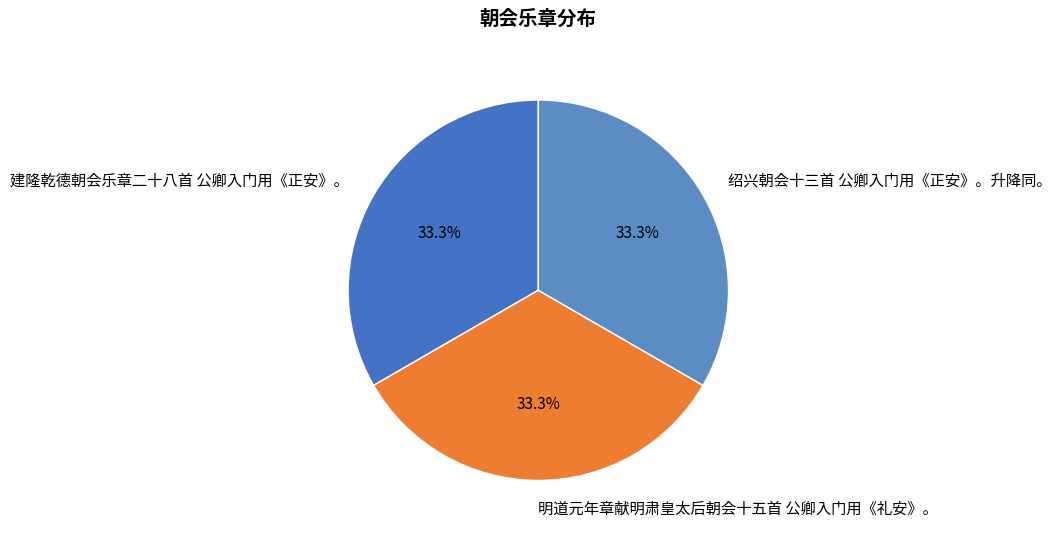

Is 绍兴朝会十三首 公卿入门用《正安》。升降同。 the majority of the pie?

No